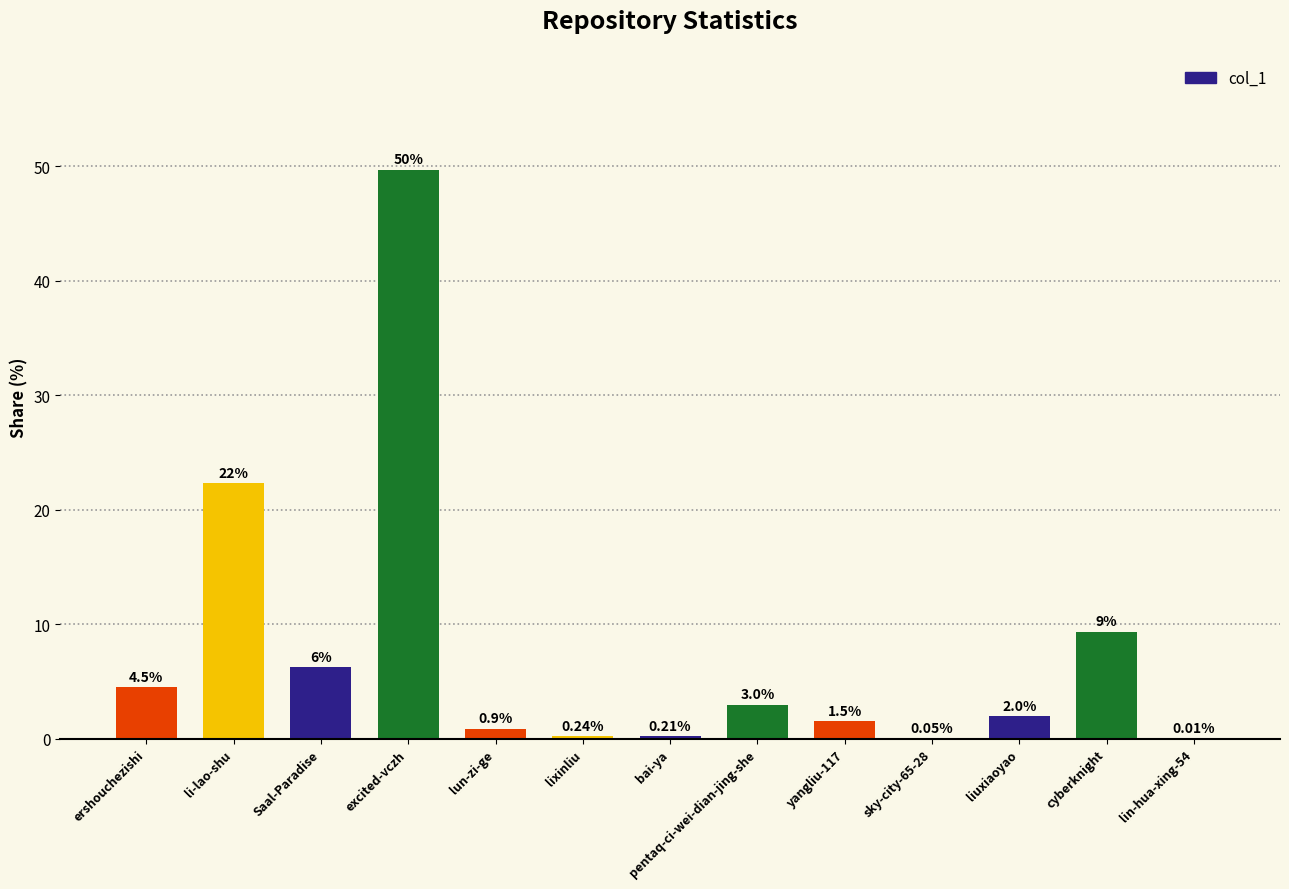

Where is the data nearest to the value 24?

li-lao-shu